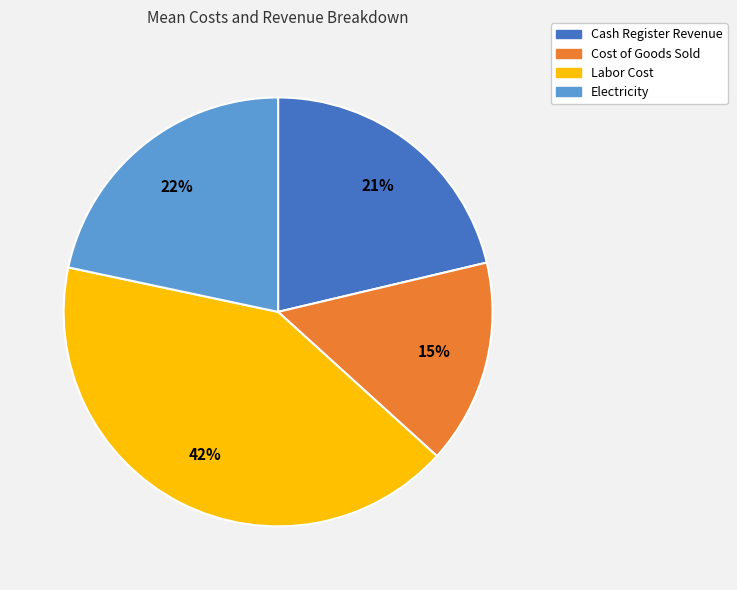

The Cash Register Revenue slice represents 21% of the pie. True or false?

True